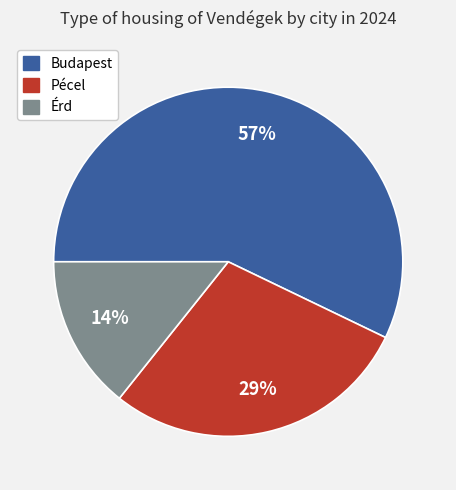

To the nearest percent, what is the combined percentage of Budapest and Pécel?

86%